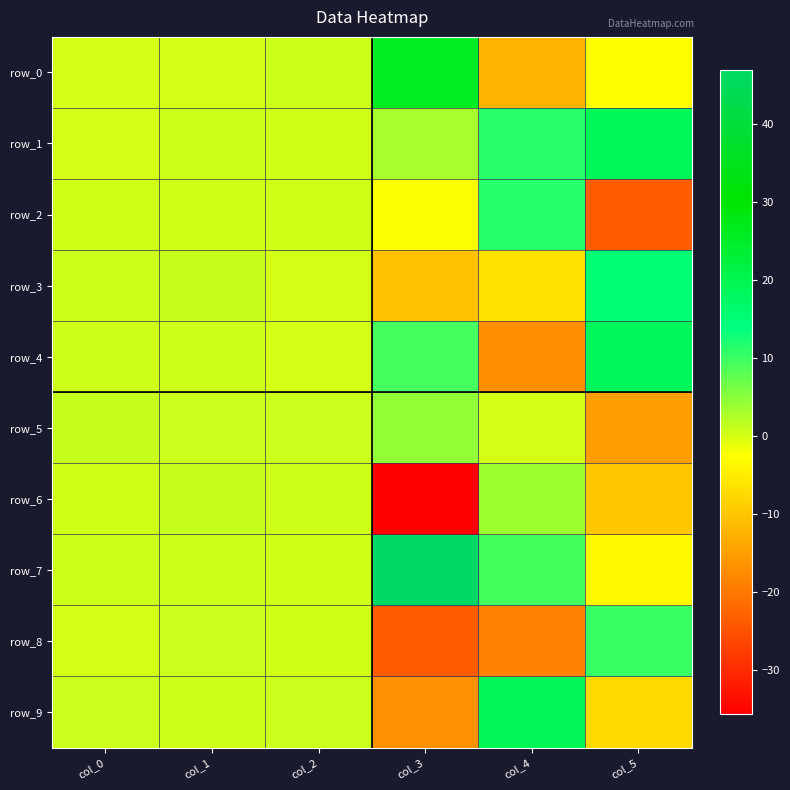

Reading left to right, transcribe all the data shown in this chart.

row_0: 0.0	0.0	0.6	25.6	-12.5	-3.0
row_1: 0.0	0.6	0.4	3.0	11.1	18.7
row_2: 0.3	0.4	0.4	-2.3	11.3	-23.6
row_3: 0.6	1.0	0.1	-10.6	-6.2	15.1
row_4: 0.5	0.4	0.1	9.3	-17.1	18.4
row_5: 0.9	0.8	0.7	4.3	0.0	-15.2
row_6: 0.3	1.0	0.5	-35.7	3.5	-9.8
row_7: 0.7	0.6	0.4	46.8	9.5	-3.3
row_8: 0.1	0.8	0.4	-23.7	-18.8	10.1
row_9: 0.9	0.4	0.9	-16.8	19.1	-7.5